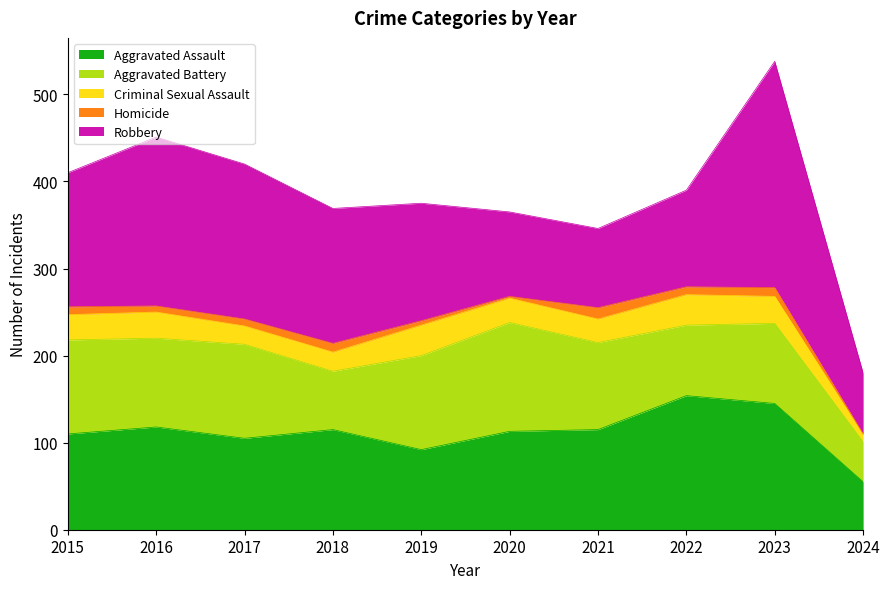

Is it true that Aggravated Assault equals 62 at 2015?

False